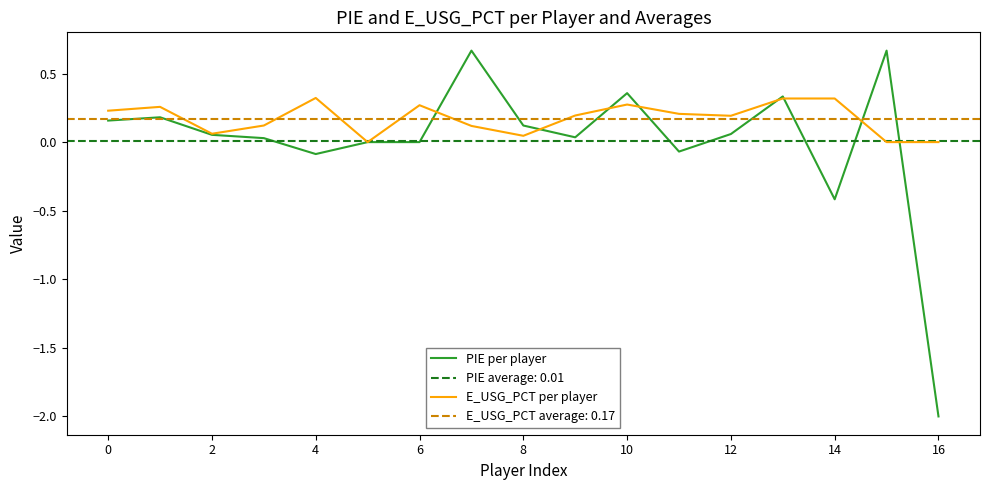

Which series has the largest total across all categories?

E_USG_PCT per player